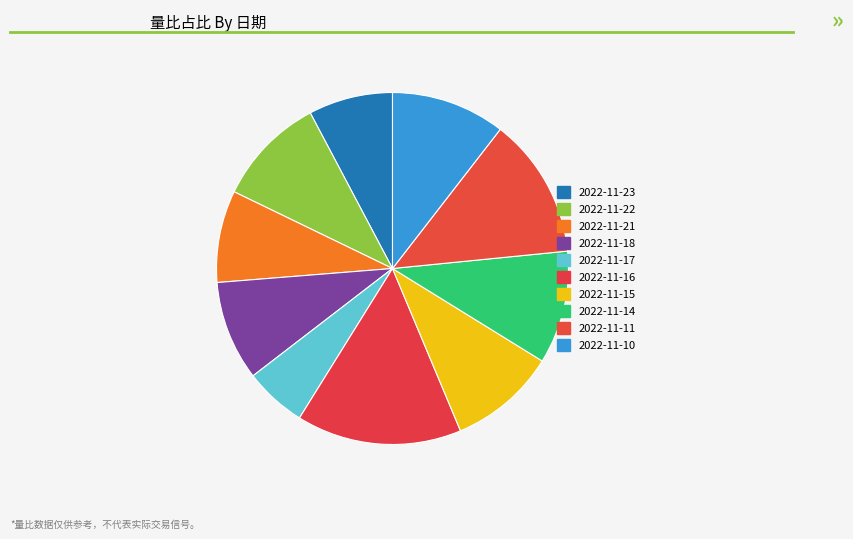

True or false: 2022-11-18 accounts for 3% of the total.

False